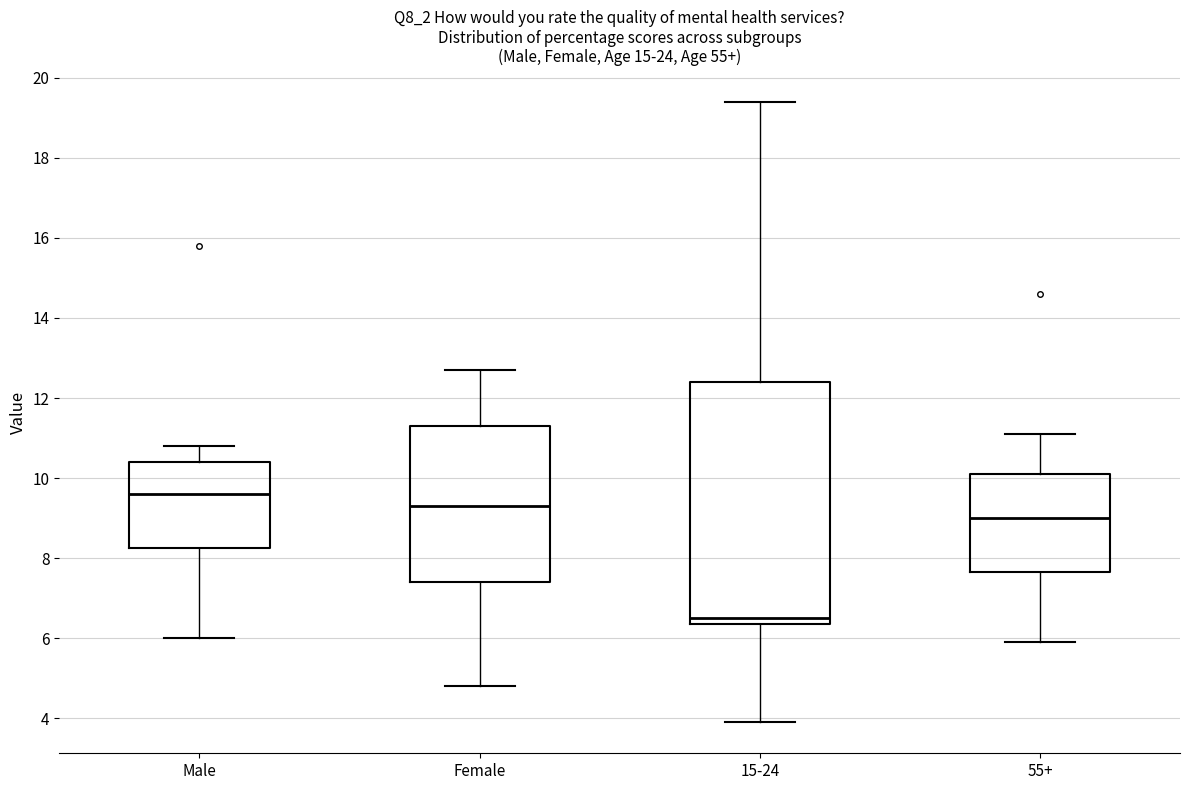

Where is the upper edge of the box for Female on the y-axis? The values are not printed on the chart, so give them approximately, as read against the axis.

11.4